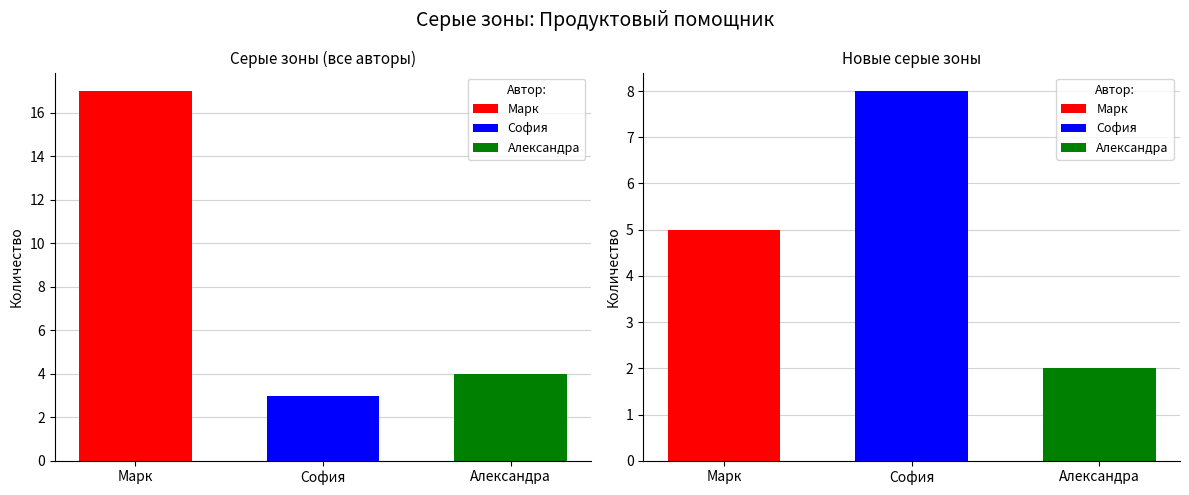

Reading left to right, list all the values displayed in this chart.

Серые зоны обсуждённые: Марк=17	София=3	Александра=4
Новые серые зоны: Марк=5	София=8	Александра=2